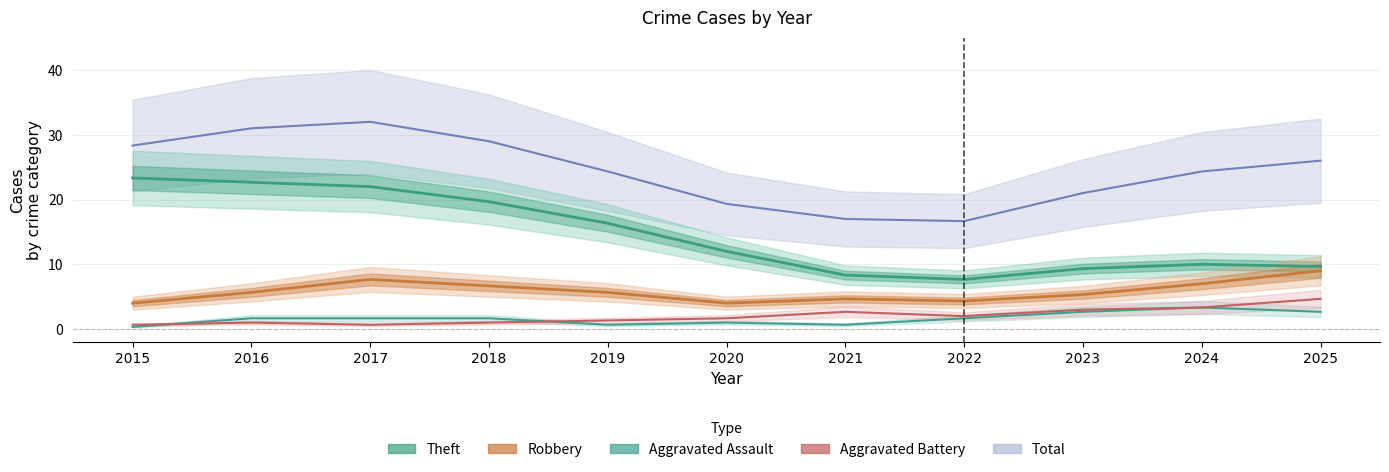

Which series has the widest spread of values?

Total